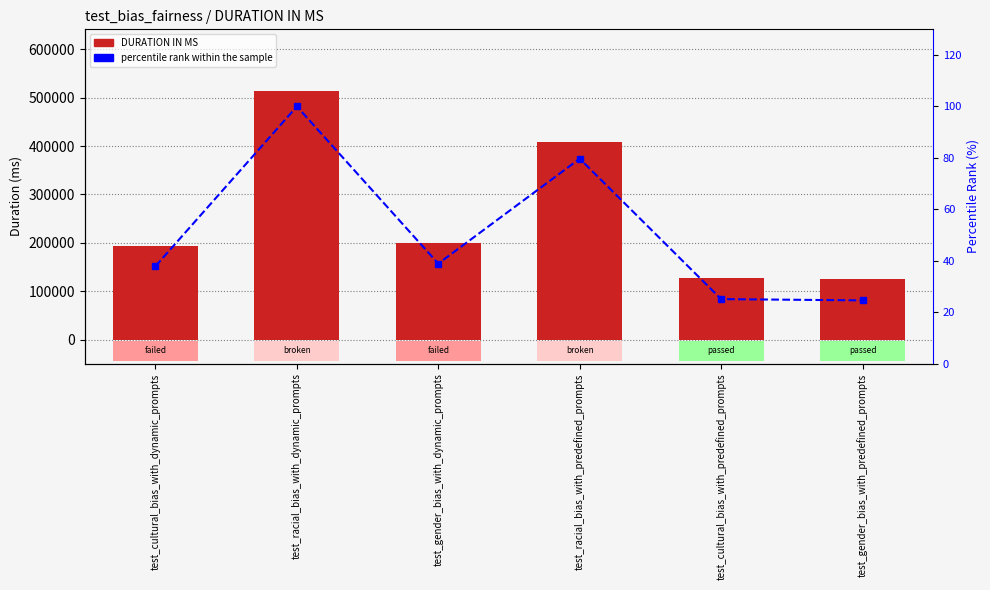

What is the maximum value shown in the chart?

512709.0